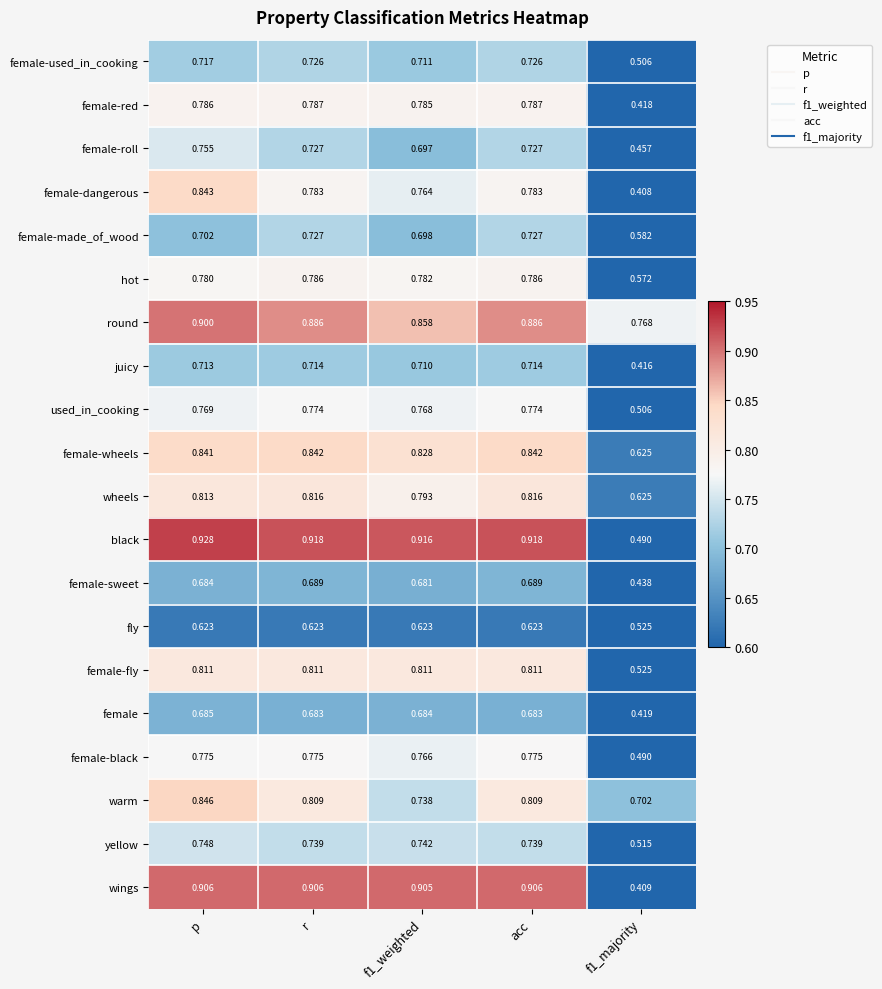

At which category is the sum across all series the highest?

p